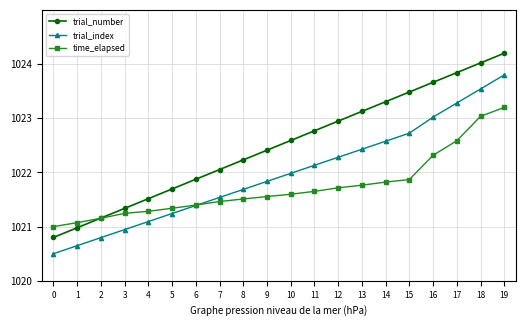

List the series in order of their peak value, highest first.

trial_number, trial_index, time_elapsed